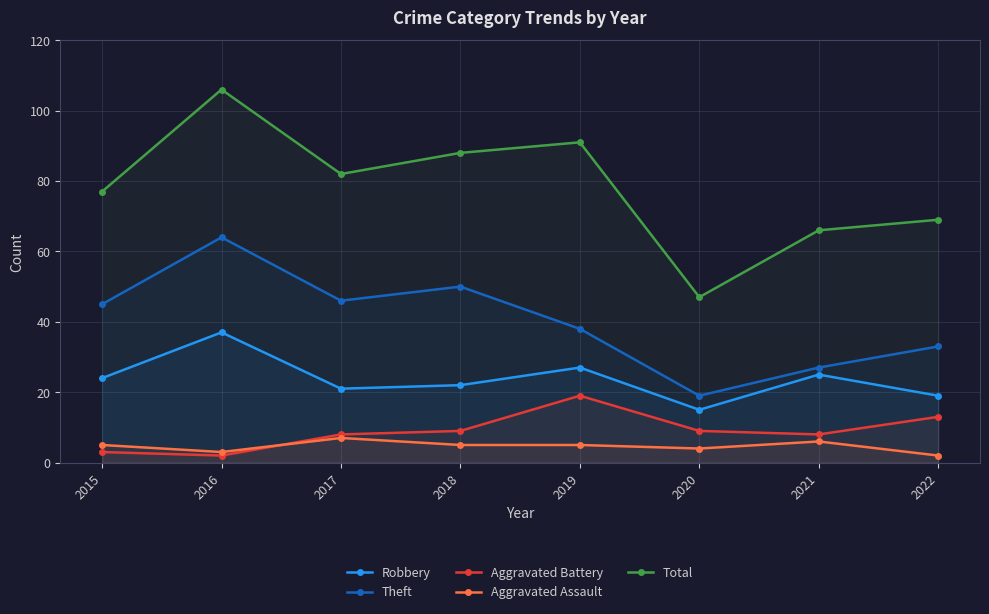

The value of Total at 2017 is 82. True or false?

True